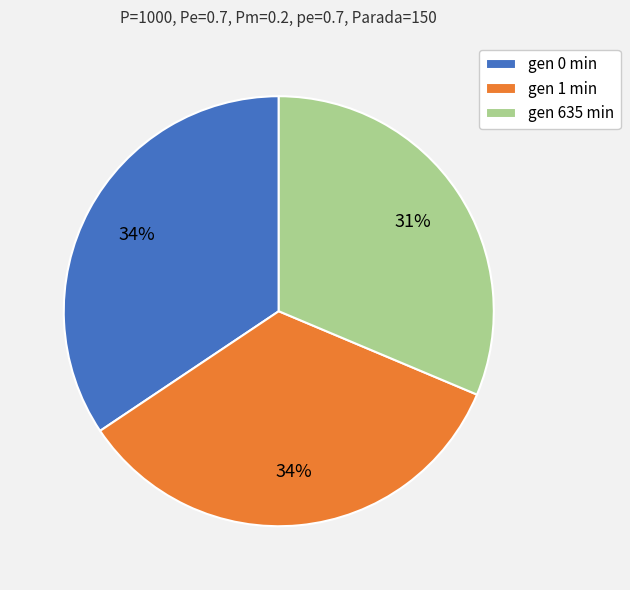

Approximately how many times larger is the value at gen 0 min compared to gen 635 min?

1.1